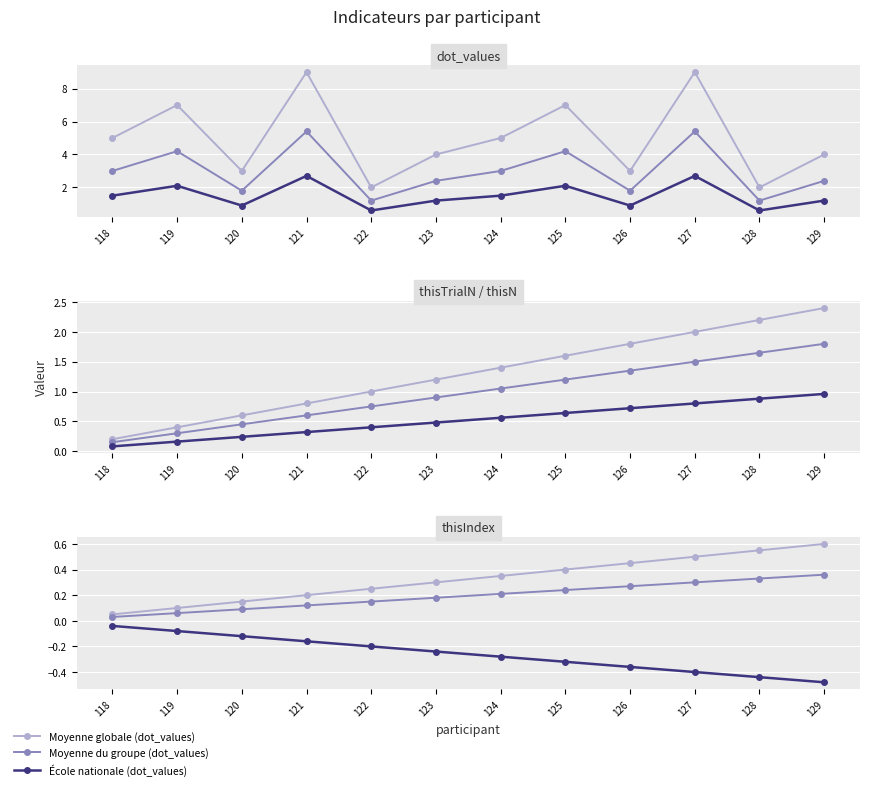

How many categories are shown in the chart?

12